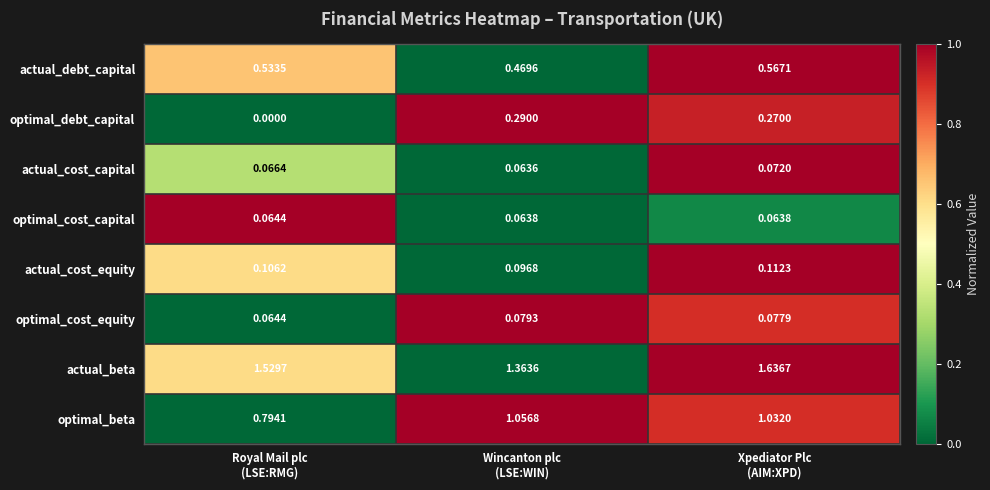

Which series has the largest total across all categories?

actual_beta